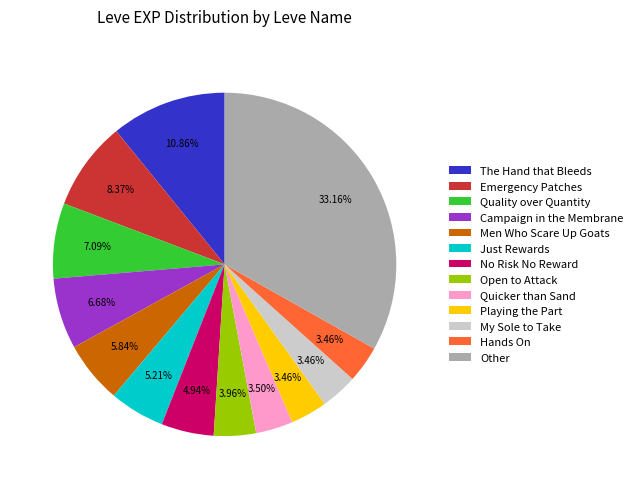

Do Quality over Quantity and Playing the Part together represent more than half of the pie?

No